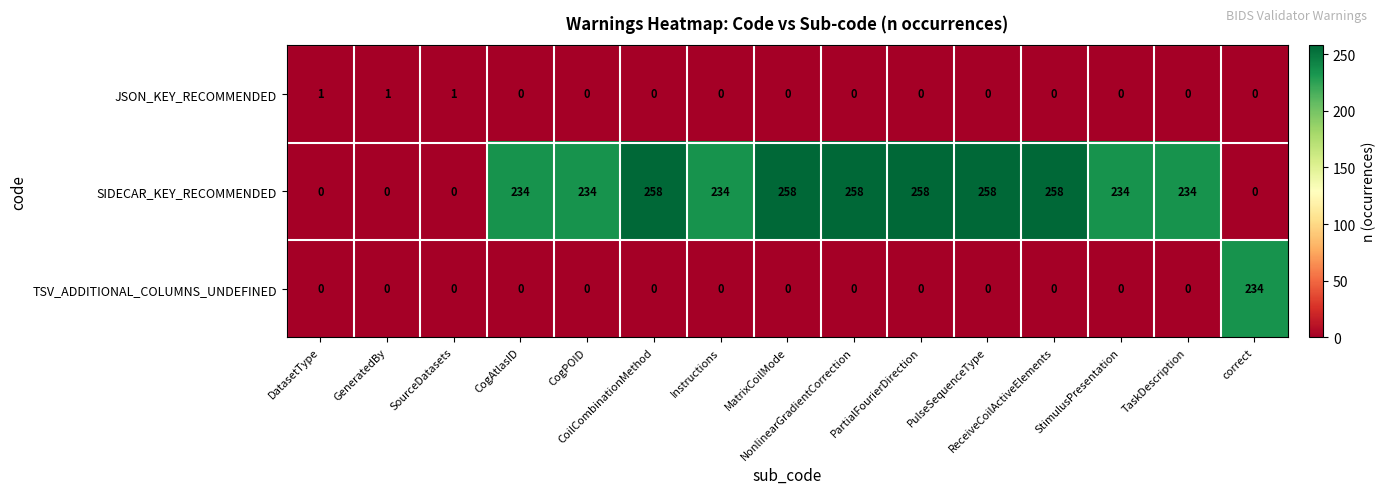

What is the difference between the highest and lowest values at CoilCombinationMethod?

258